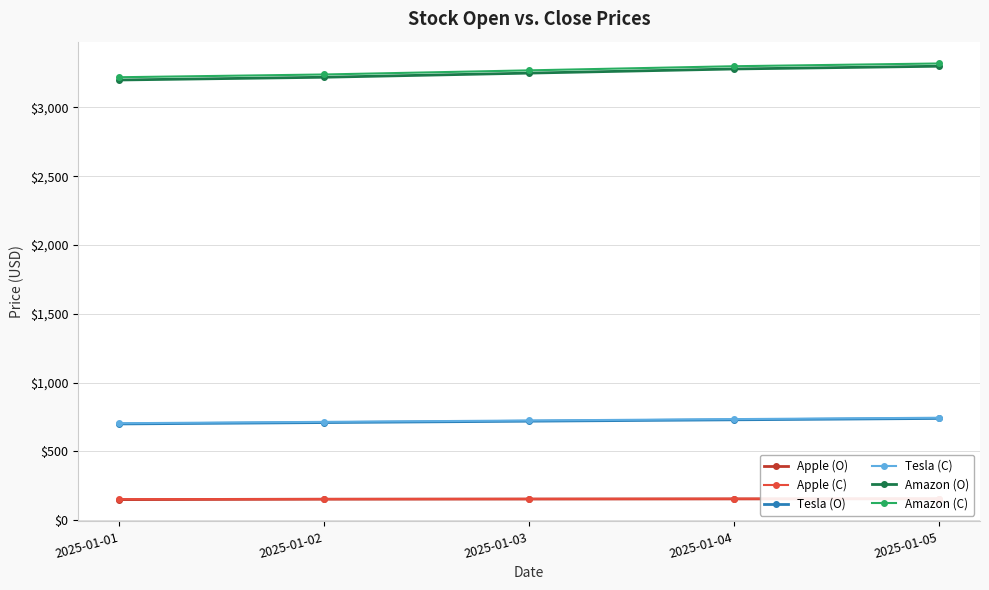

Is it true that Apple (O) equals 242 at 2025-01-01?

False